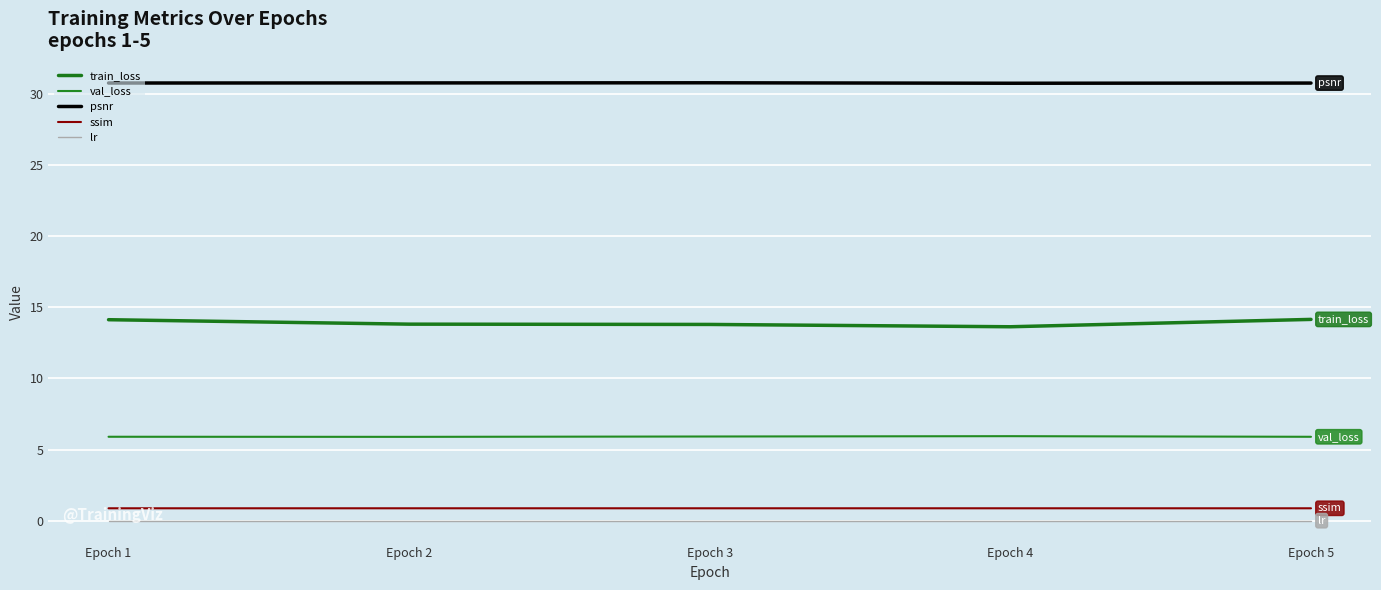

True or false: psnr and lr cross at least once.

False